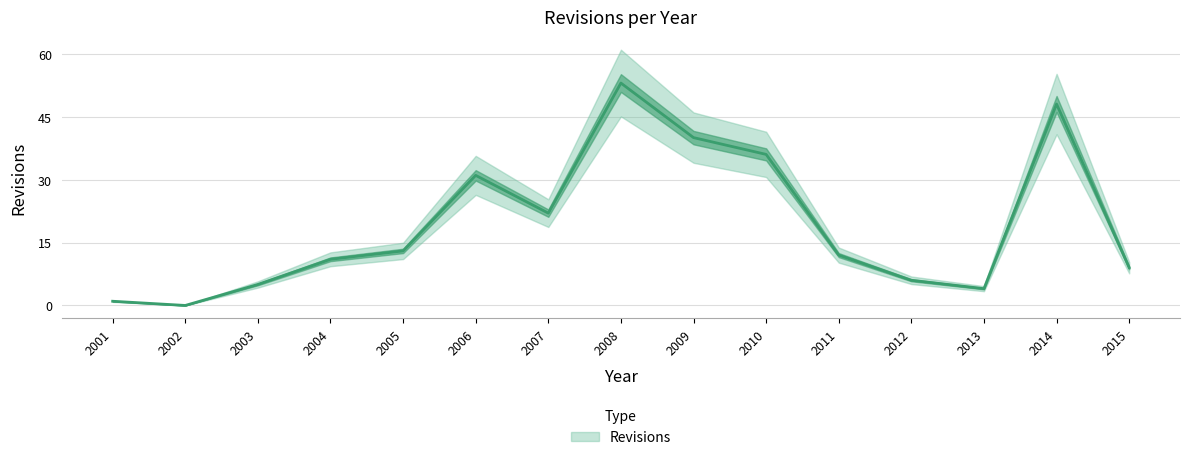

At which category does the data reach its first local peak?

2006